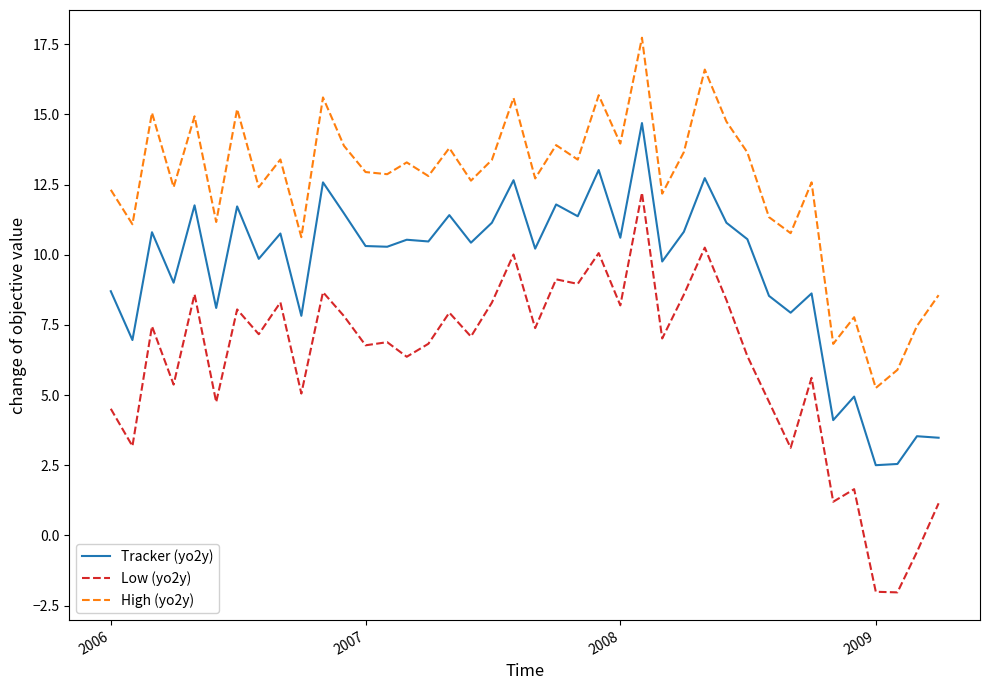

Which series has the largest range (max minus min)?

Low (yo2y)